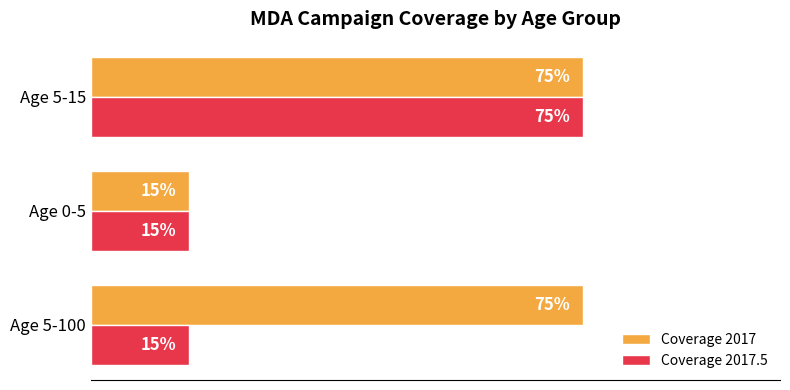

Reading left to right, what are all the values shown in this chart?

Coverage 2017: 0.8	0.1	0.8
Coverage 2017.5: 0.1	0.1	0.8